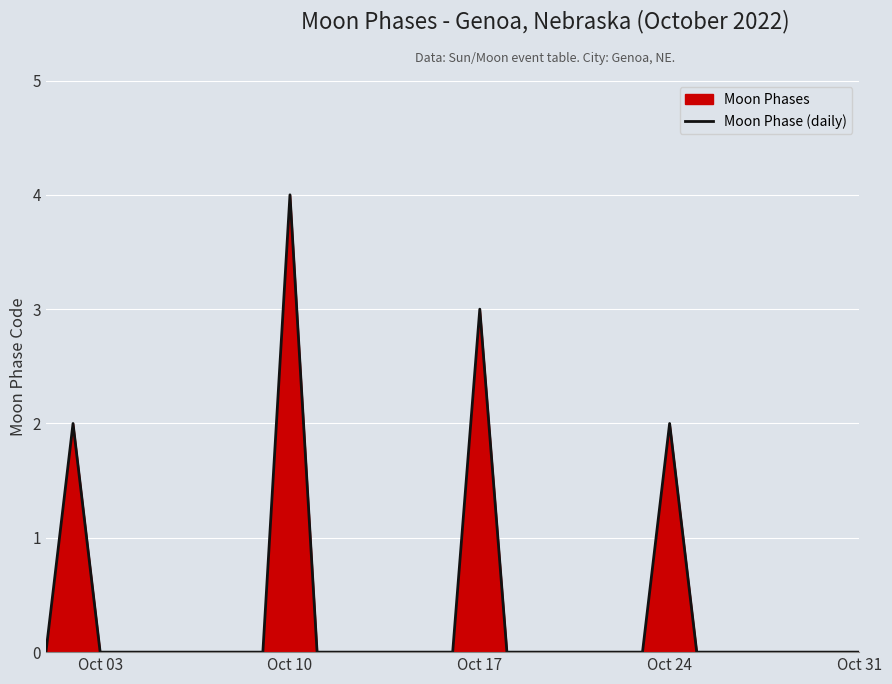

The chart shows a value of 2 at Oct 24. True or false?

True